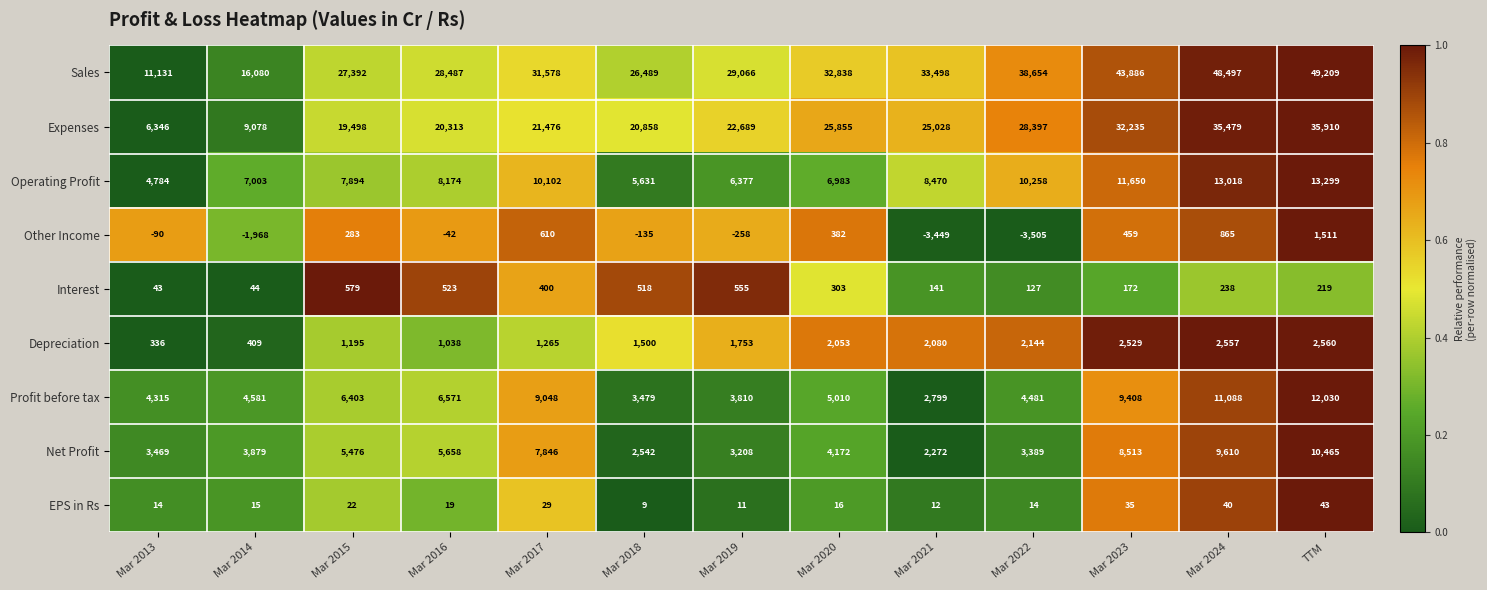

What is the greatest value displayed?

49209